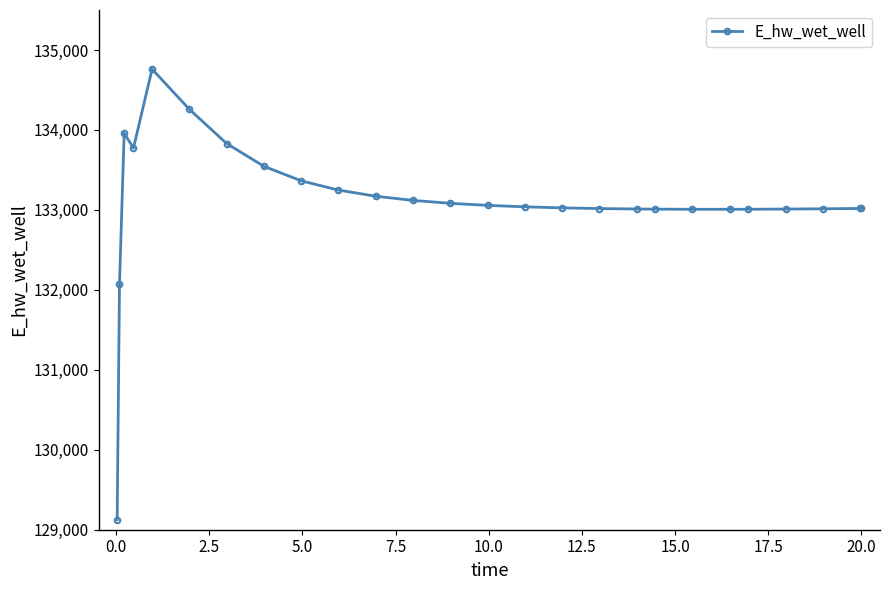

What is the maximum value shown in the chart?

134760.4